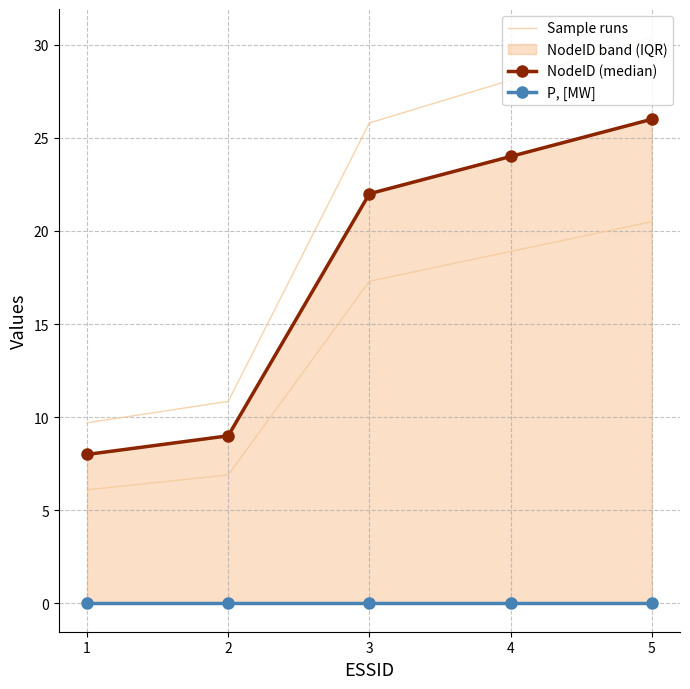

Count the number of data series in this chart.

3